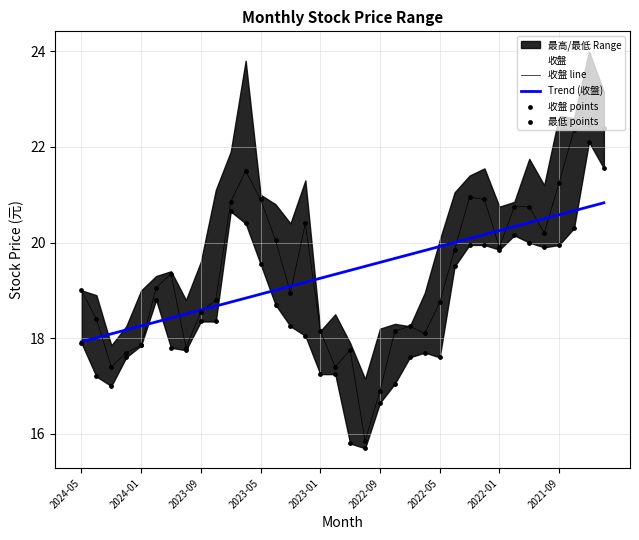

What is the maximum value for Trend (收盤)?

20.8